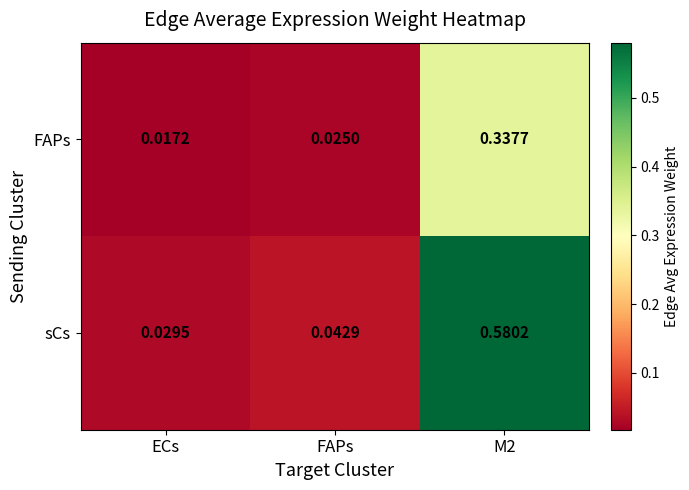

At which label is sCs closest to 0?

ECs